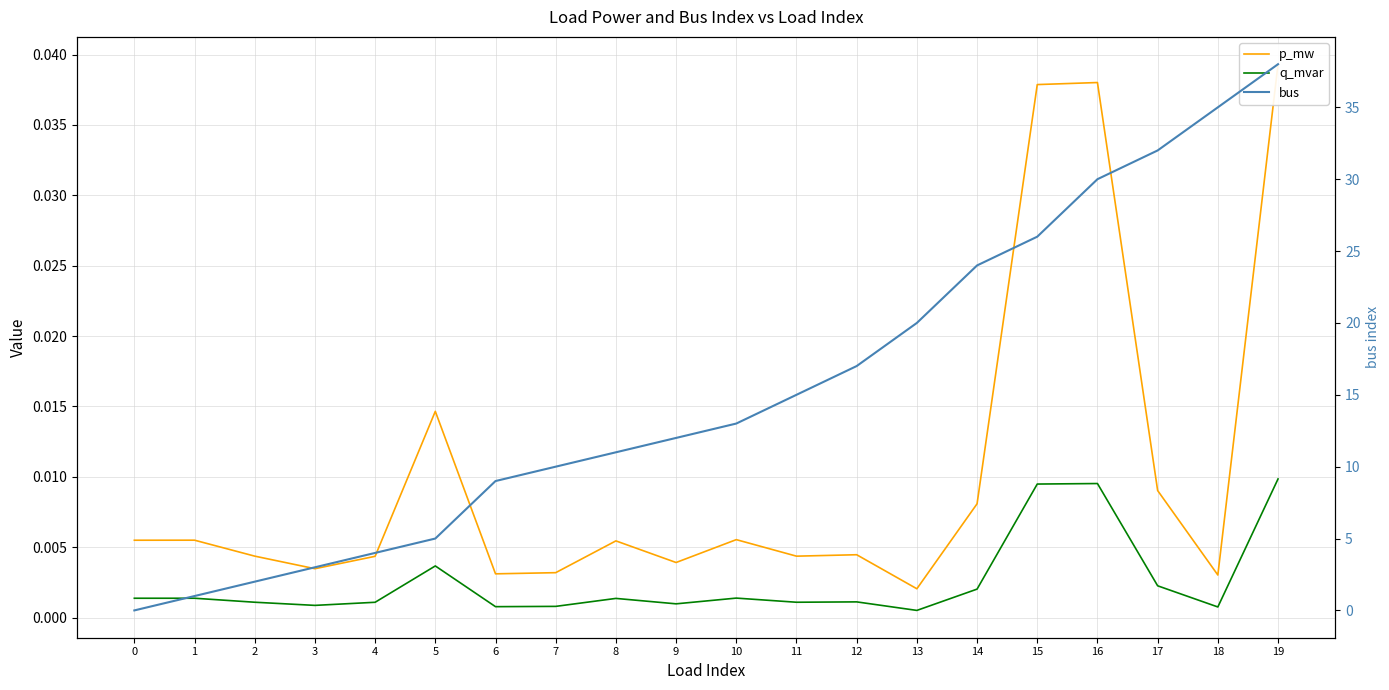

Where do bus and q_mvar first cross each other?

0 and 1